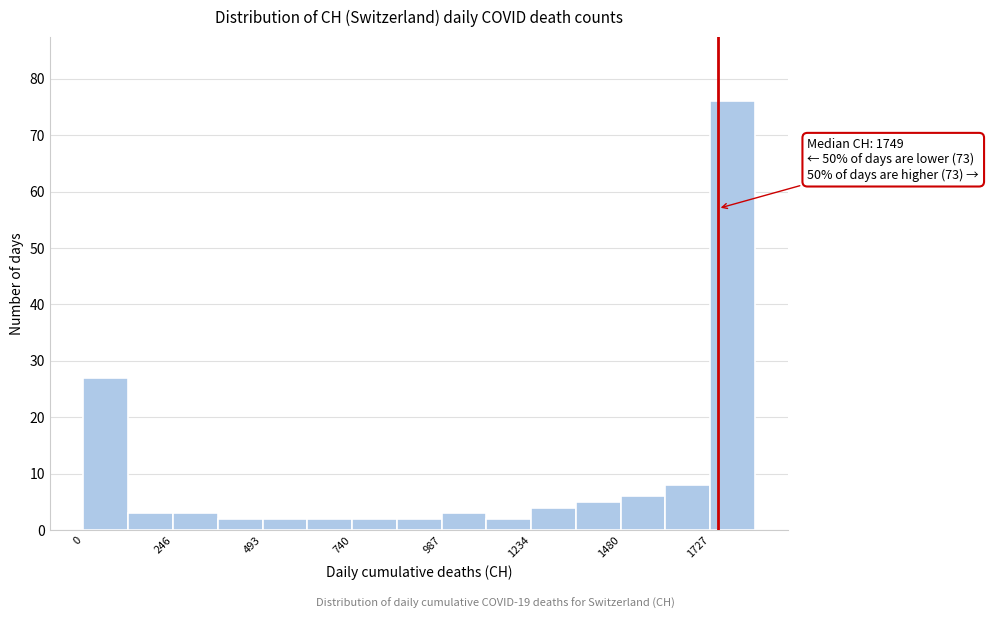

Around what value on the x-axis is the tallest bar? Give the approximate position of its centre, as read against the axis.

1800